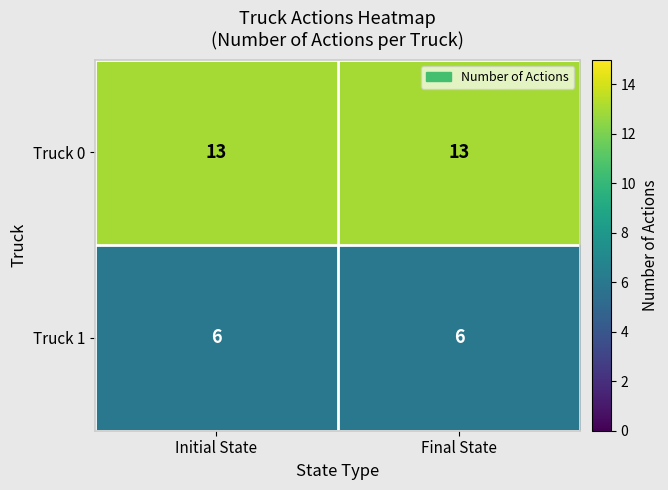

Reading left to right, list all the values displayed in this chart.

Truck 0: Initial State=13	Final State=13
Truck 1: Initial State=6	Final State=6